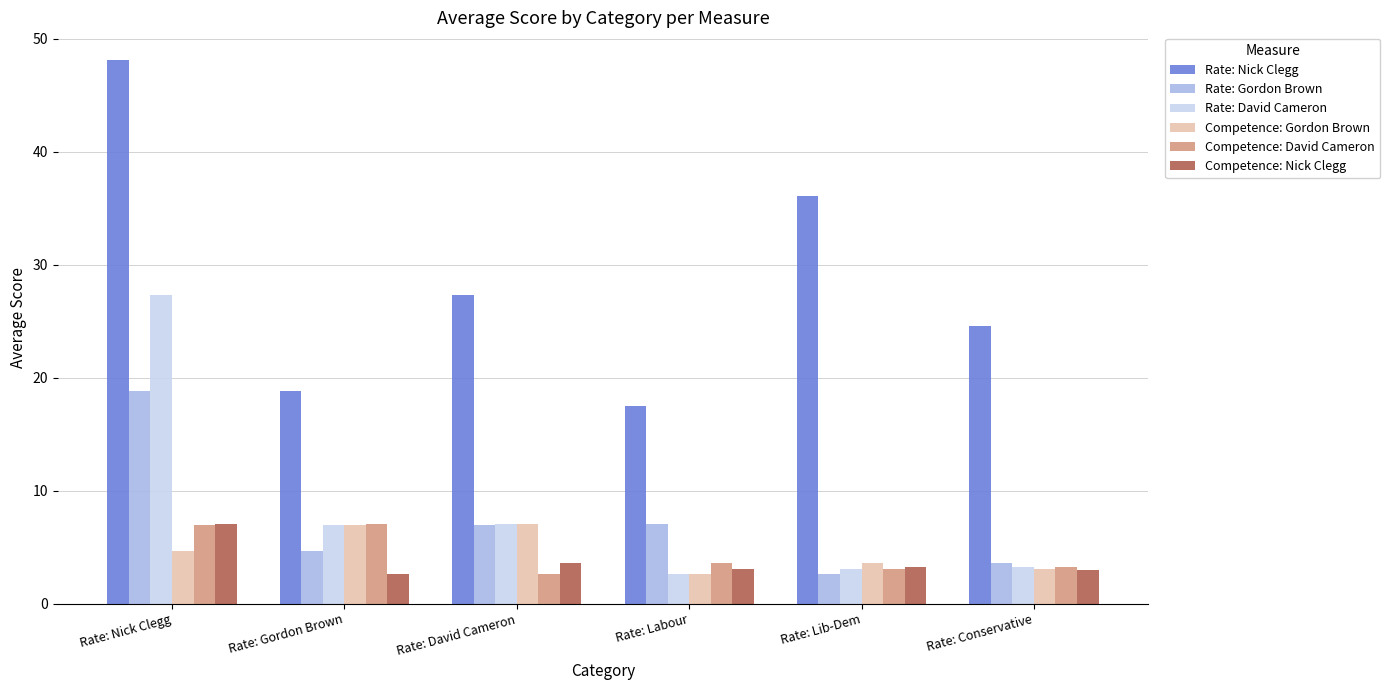

What is the label of the 4th bar from the right?

Rate: David Cameron